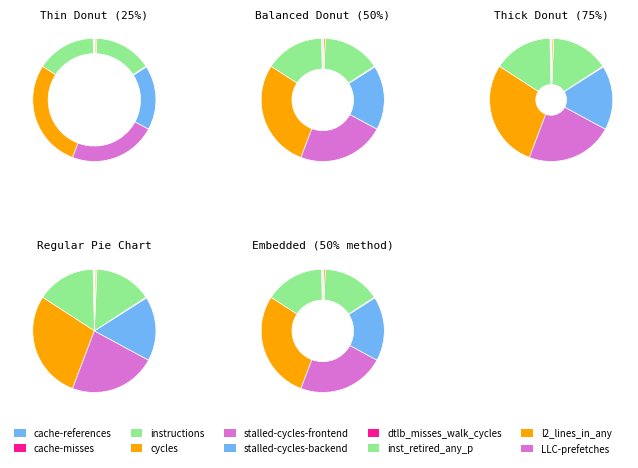

Is l2_lines_in_any the majority of the pie?

No